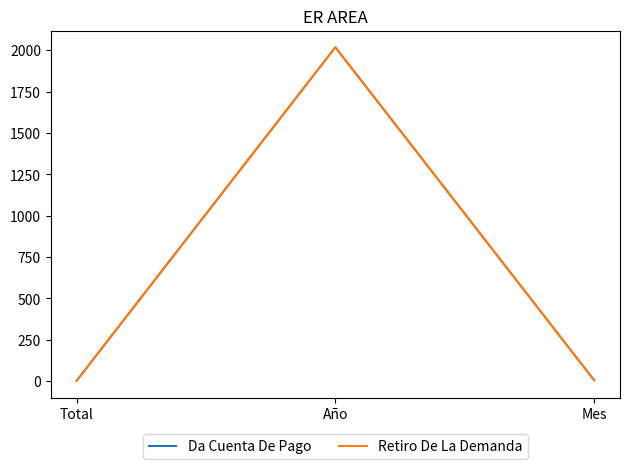

Between Total and Año, which series saw the biggest shift?

Retiro De La Demanda